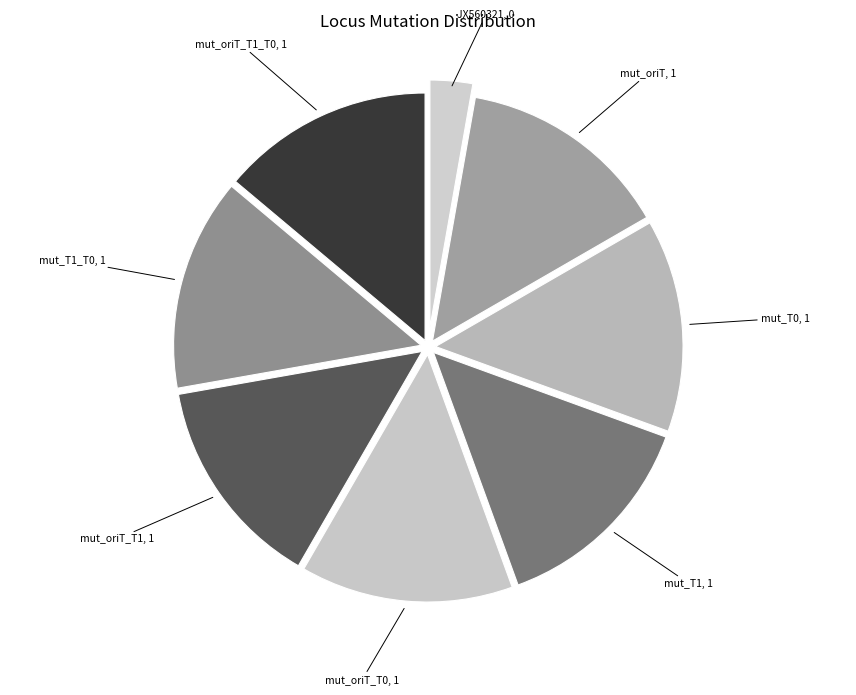

How many segments does this pie chart have?

8